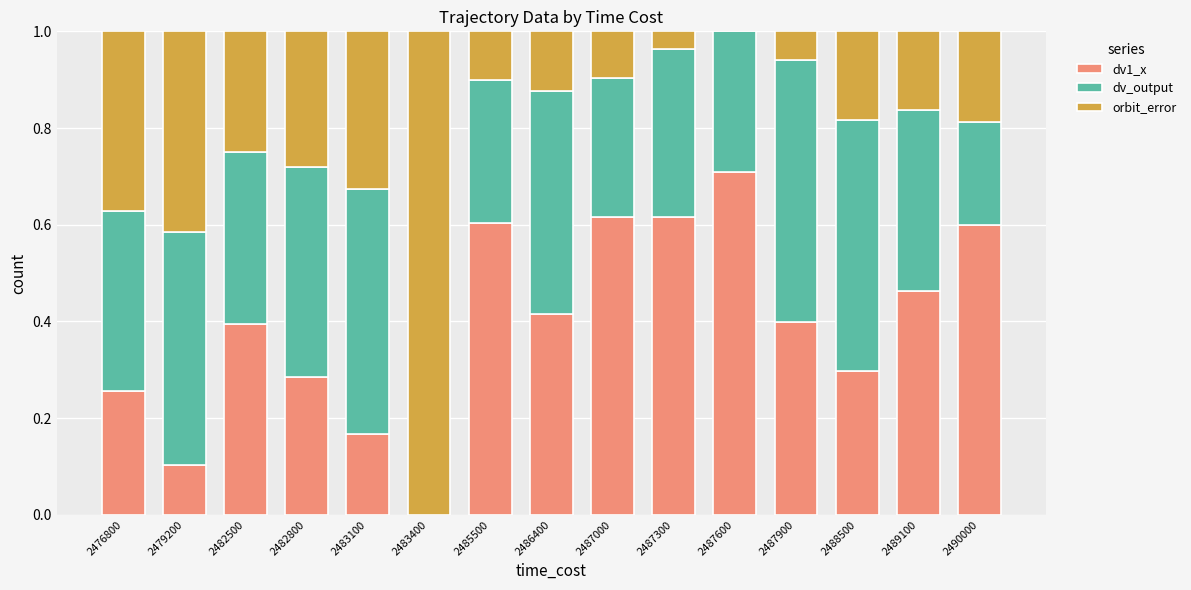

What is the total value across all series at 2487300?

1.0